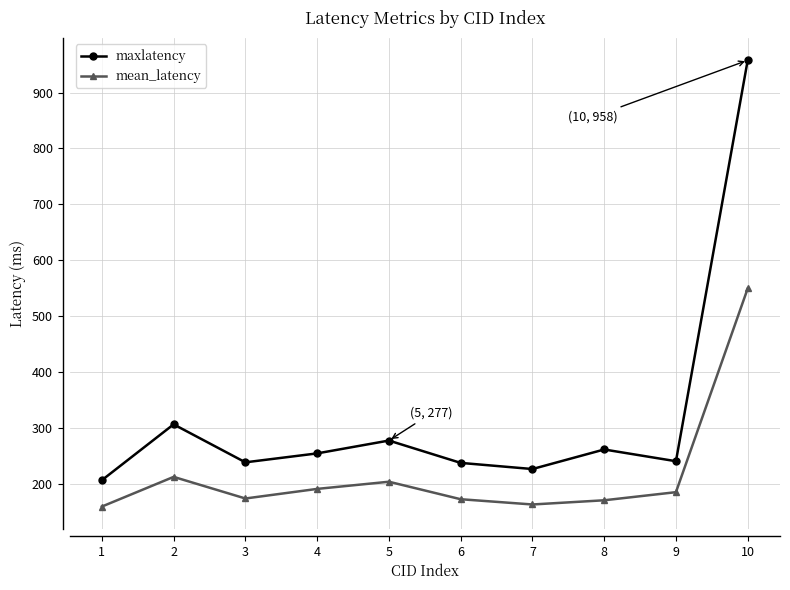

What is the highest value of the maxlatency series?

958.0